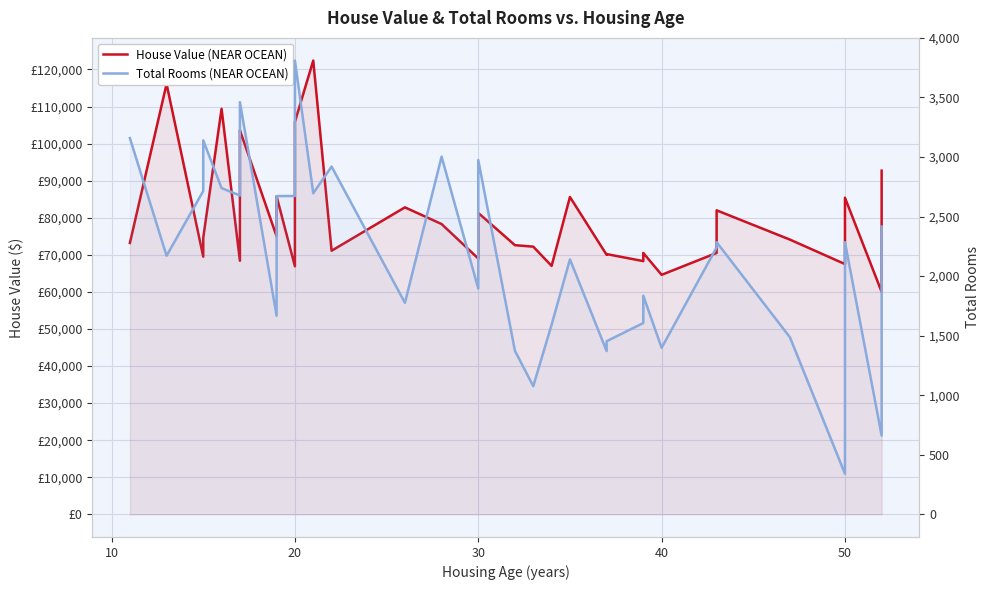

How many data points in House Value (NEAR OCEAN) are less than 74600?

20